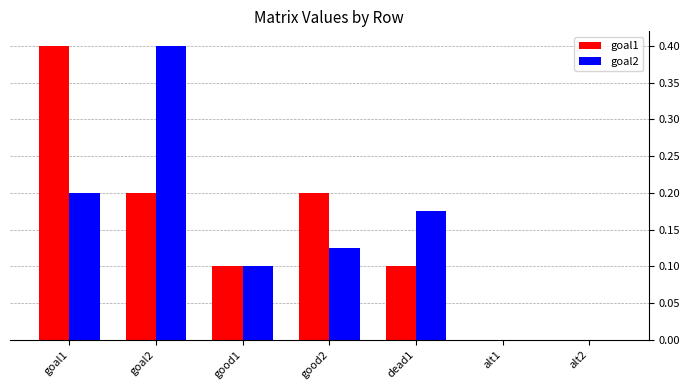

Is it true that goal1 equals 0.4 at goal1?

True